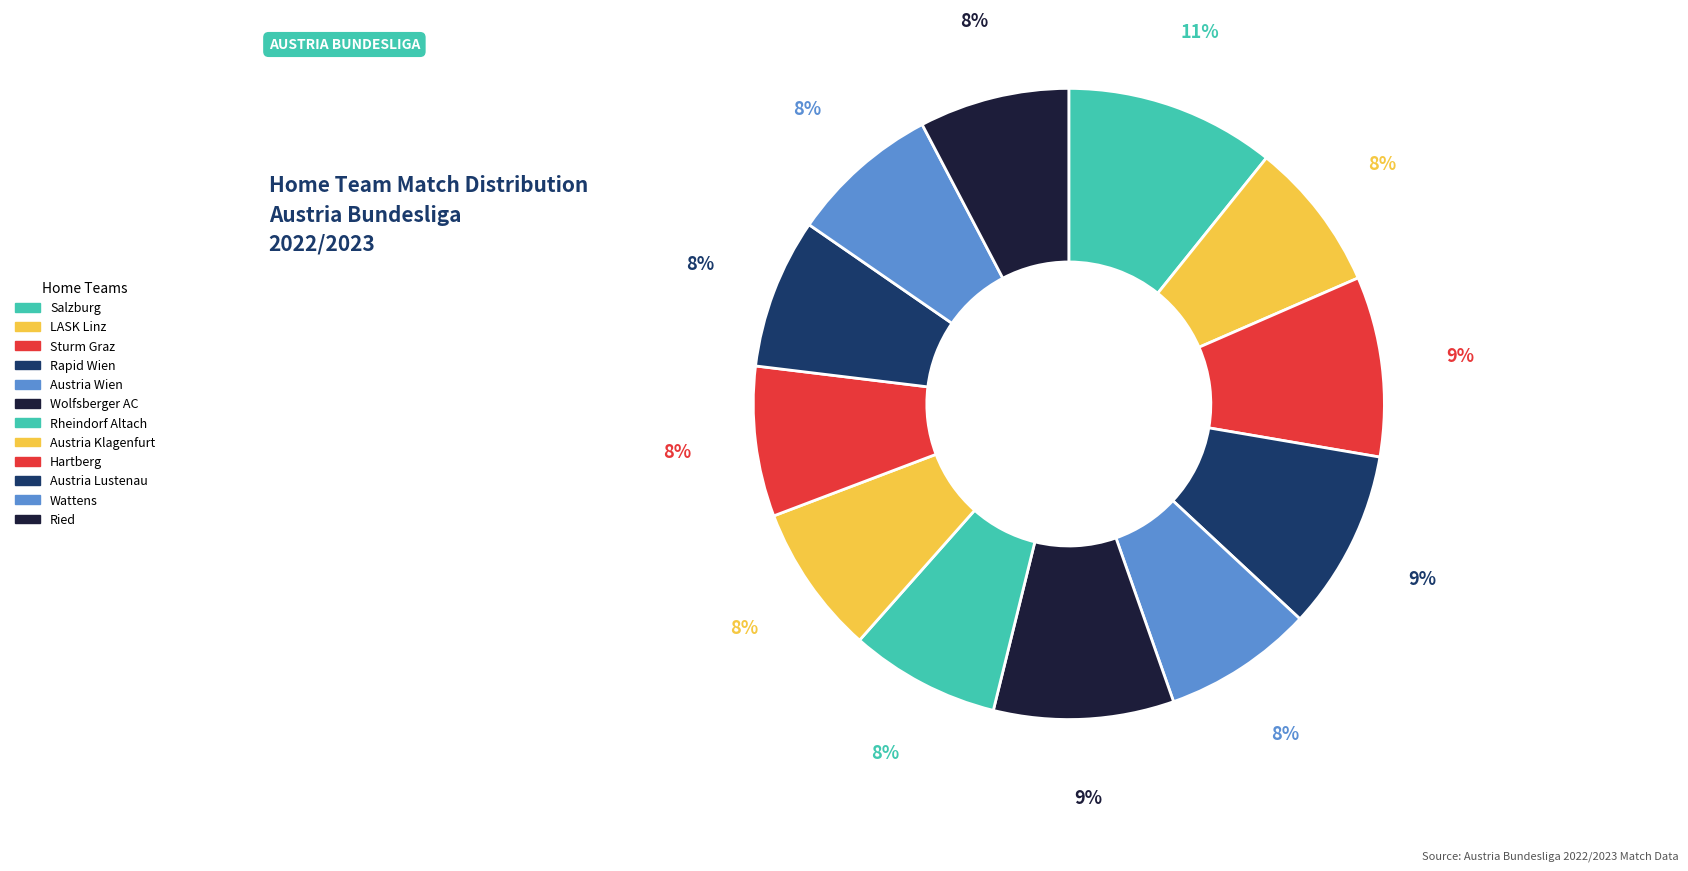

Which slice is the smallest?

LASK Linz